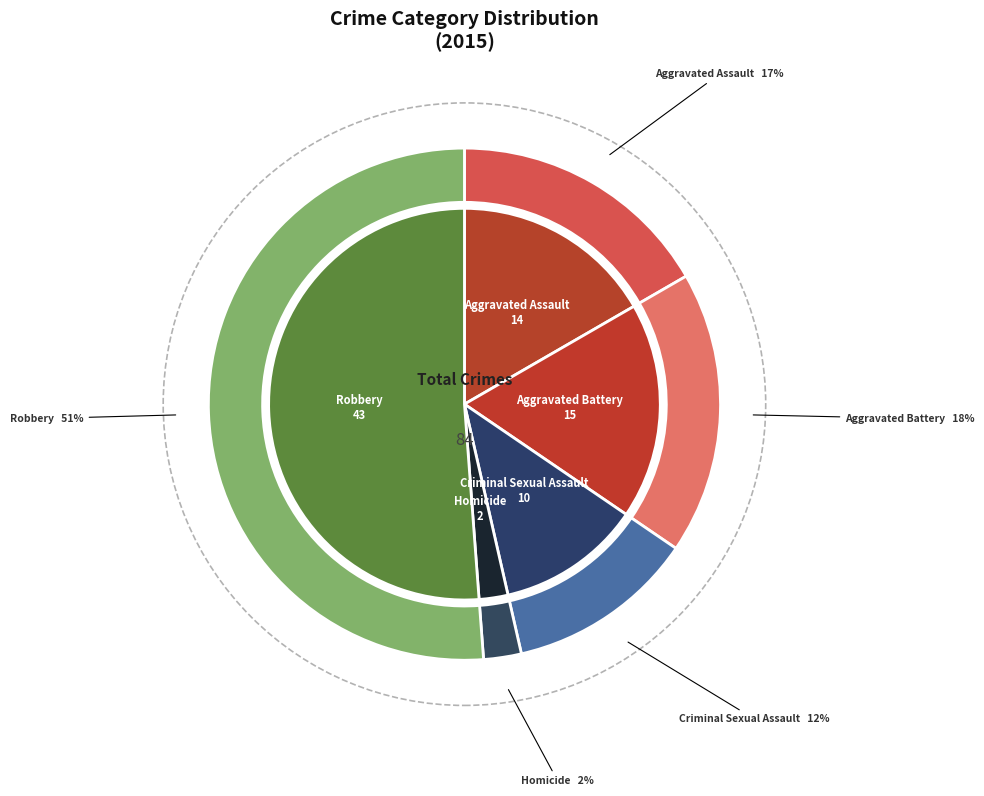

Does any single category account for the majority?

No